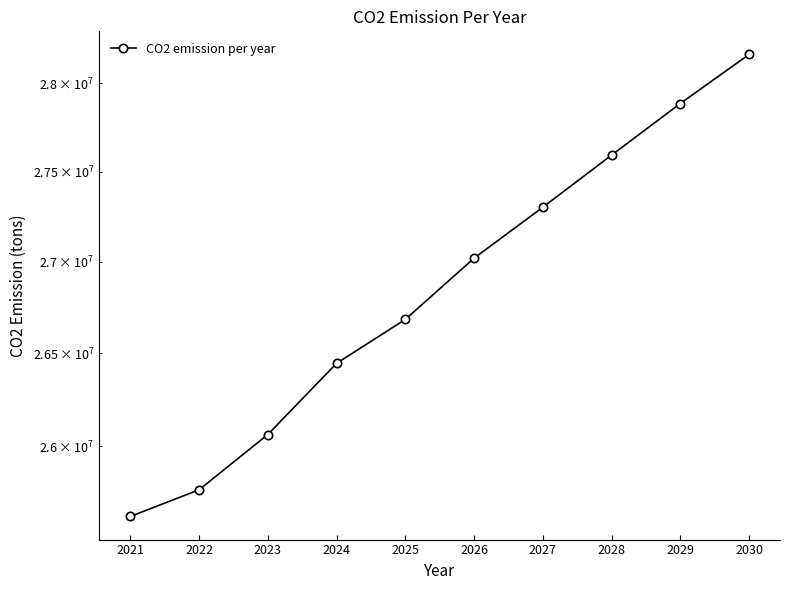

What is the ratio of the value at 2021 to the value at 2029?

0.9